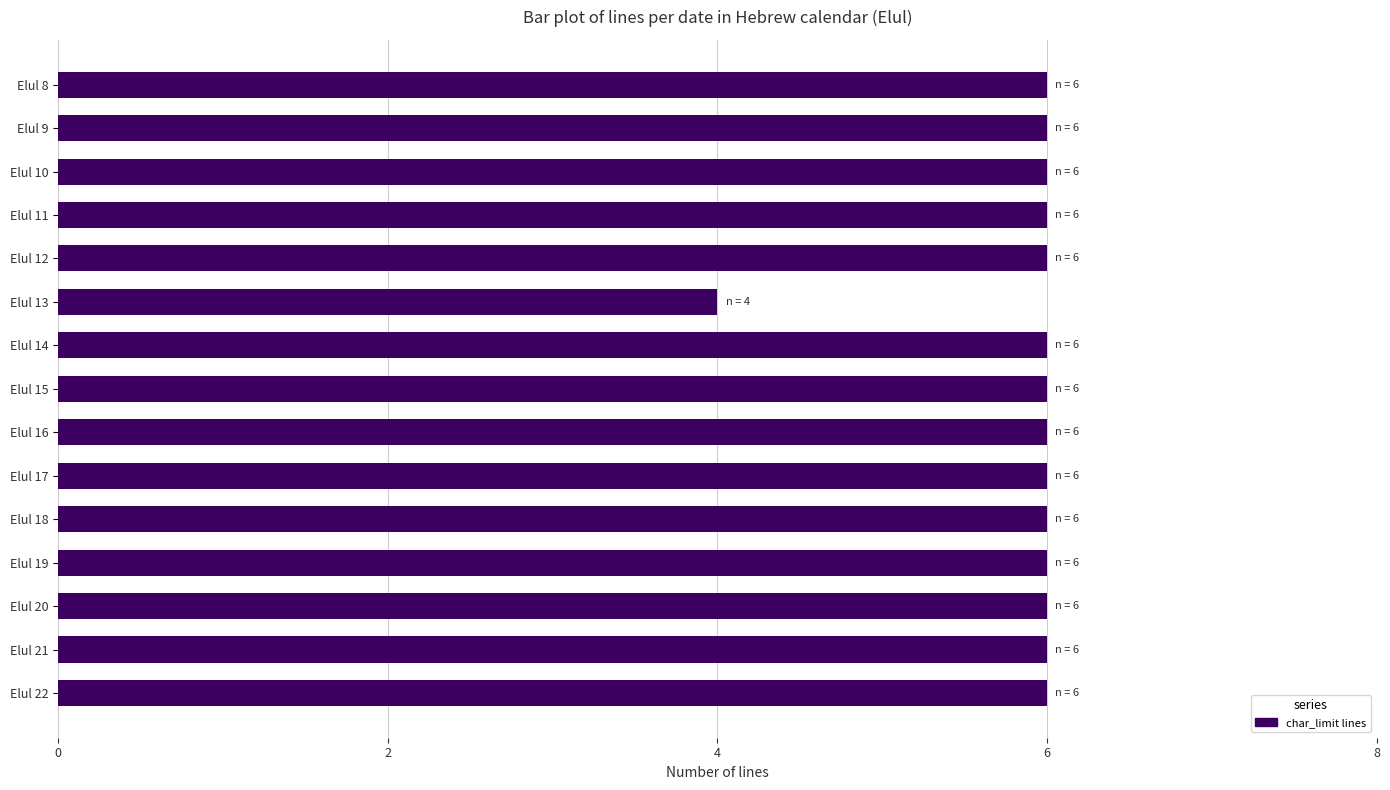

What is the value of the 13th bar from the top?

6